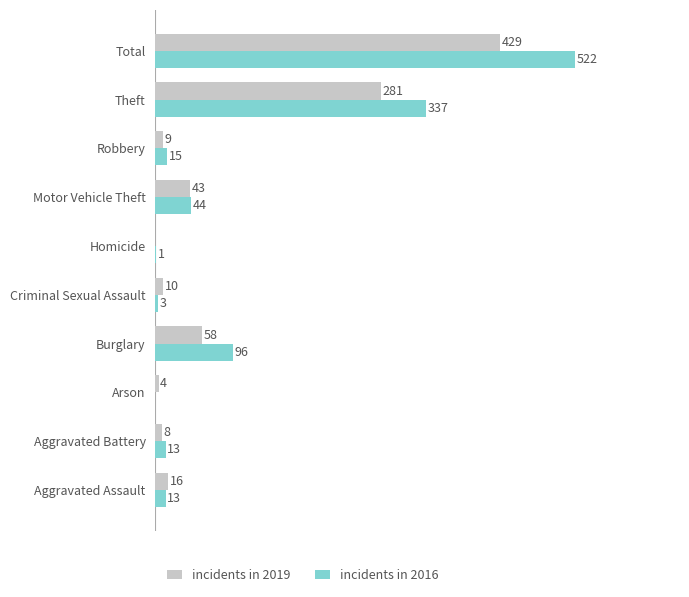

At which category is the sum across all series the highest?

Total